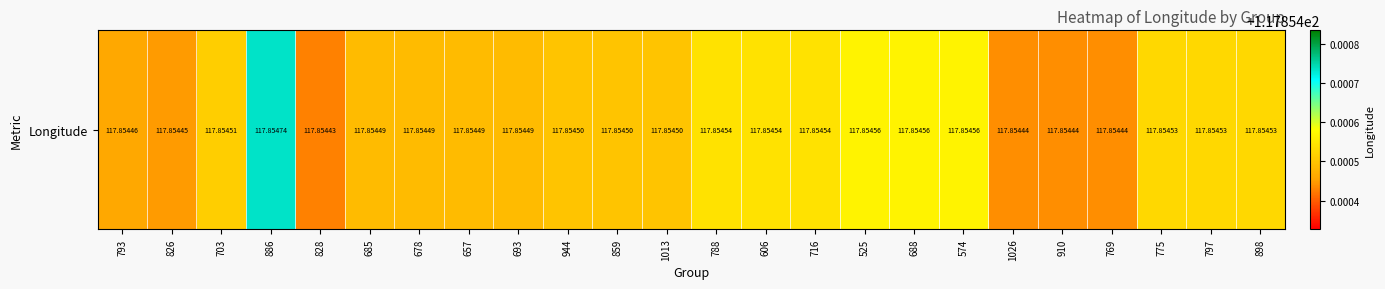

Rank the categories by value from highest to lowest.

886, 525, 688, 574, 788, 606, 716, 775, 797, 898, 703, 944, 859, 1013, 685, 678, 657, 693, 793, 826, 1026, 910, 769, 828